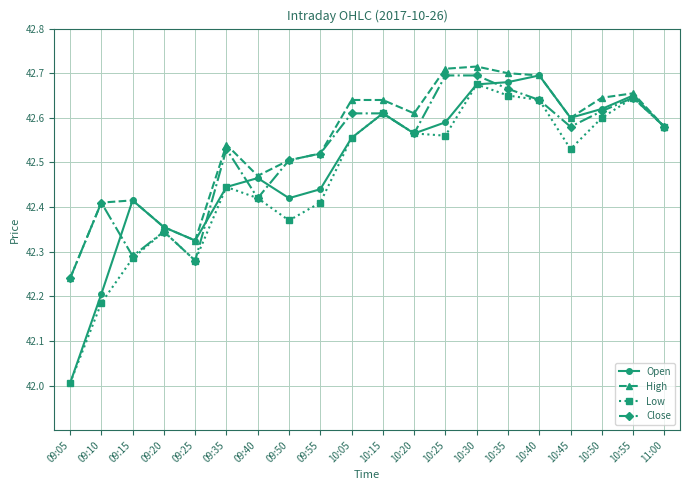

List the series in order of their overall mean, highest first.

High, Close, Open, Low